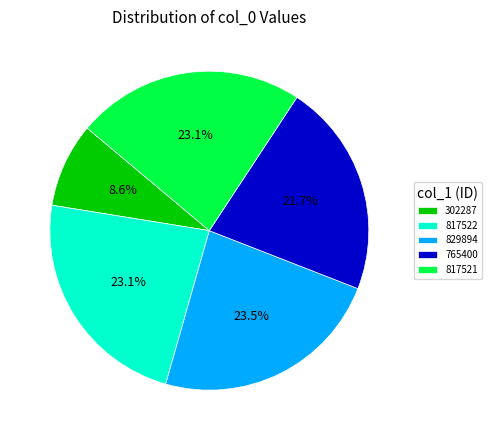

Combined, what portion of the pie is 765400 and 829894?

45.2%